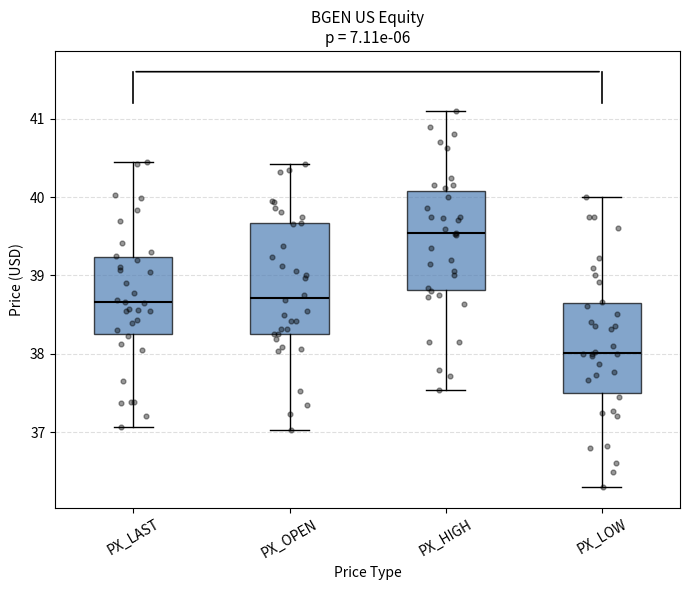

Reading left to right, transcribe this box plot: for each box, give where its median line is, the range the box spans, and where its two whiskers end, as read against the y-axis. The values are not printed on the chart, so give them approximately, as read against the axis.

PX_LAST: median 38.7, box 38.2 to 39.2, whiskers 37.1 to 40.5
PX_OPEN: median 38.7, box 38.3 to 39.7, whiskers 37.0 to 40.4
PX_HIGH: median 39.5, box 38.8 to 40.1, whiskers 37.5 to 41.1
PX_LOW: median 38.0, box 37.5 to 38.6, whiskers 36.3 to 40.0